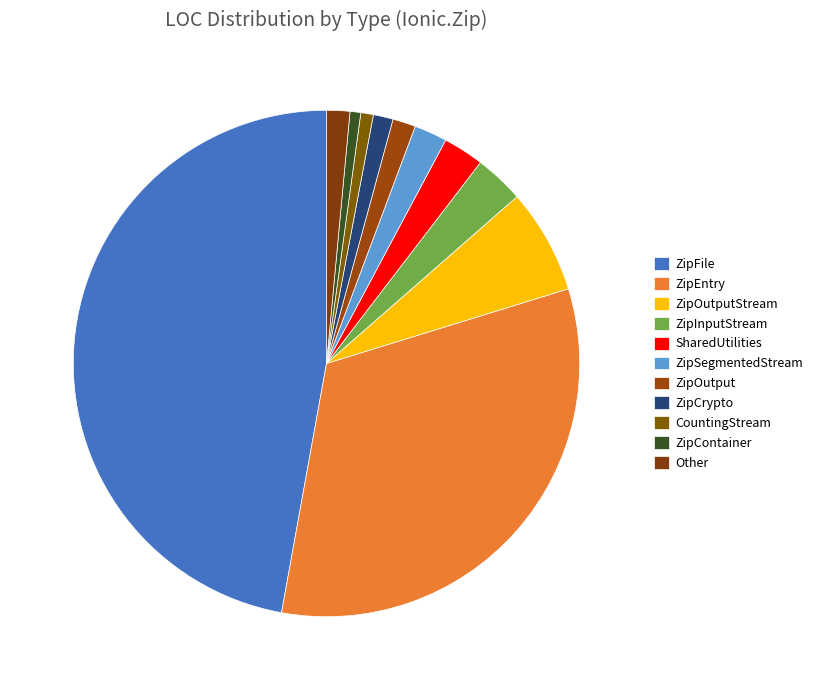

Which category has the biggest portion of the pie?

ZipFile